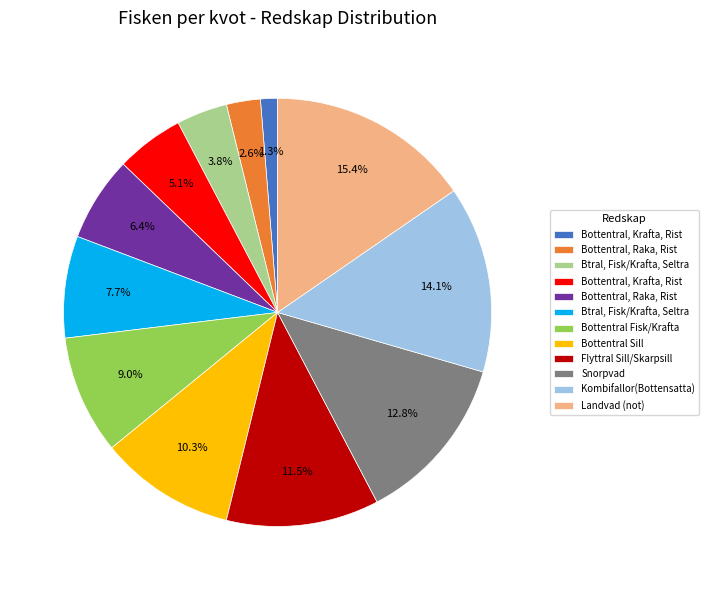

Is there a majority slice in this chart?

No